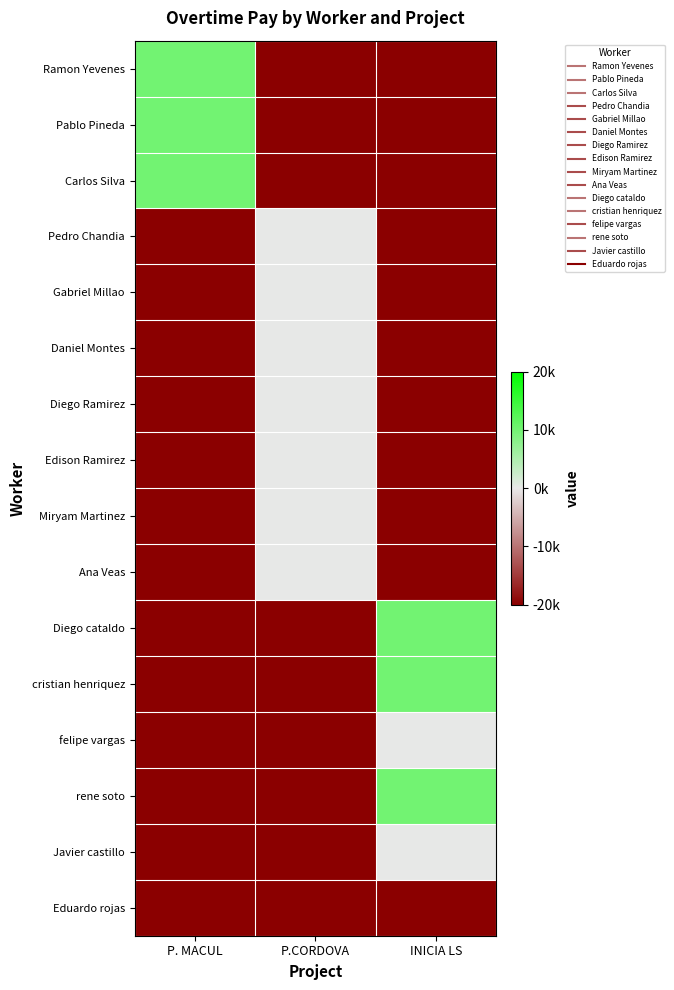

Reading left to right, extract all data points from this chart.

Ramon Yevenes: P. MACUL=0.5	P.CORDOVA=-1.0	INICIA LS=-1.0
Pablo Pineda: P. MACUL=0.5	P.CORDOVA=-1.0	INICIA LS=-1.0
Carlos Silva: P. MACUL=0.5	P.CORDOVA=-1.0	INICIA LS=-1.0
Pedro Chandia: P. MACUL=-1.0	P.CORDOVA=0.0	INICIA LS=-1.0
Gabriel Millao: P. MACUL=-1.0	P.CORDOVA=0.0	INICIA LS=-1.0
Daniel Montes: P. MACUL=-1.0	P.CORDOVA=0.0	INICIA LS=-1.0
Diego Ramirez: P. MACUL=-1.0	P.CORDOVA=0.0	INICIA LS=-1.0
Edison Ramirez: P. MACUL=-1.0	P.CORDOVA=0.0	INICIA LS=-1.0
Miryam Martinez: P. MACUL=-1.0	P.CORDOVA=0.0	INICIA LS=-1.0
Ana Veas: P. MACUL=-1.0	P.CORDOVA=0.0	INICIA LS=-1.0
Diego cataldo: P. MACUL=-1.0	P.CORDOVA=-1.0	INICIA LS=0.5
cristian henriquez: P. MACUL=-1.0	P.CORDOVA=-1.0	INICIA LS=0.5
felipe vargas: P. MACUL=-1.0	P.CORDOVA=-1.0	INICIA LS=0.0
rene soto: P. MACUL=-1.0	P.CORDOVA=-1.0	INICIA LS=0.5
Javier castillo: P. MACUL=-1.0	P.CORDOVA=-1.0	INICIA LS=0.0
Eduardo rojas: P. MACUL=-1.0	P.CORDOVA=-1.0	INICIA LS=-1.0